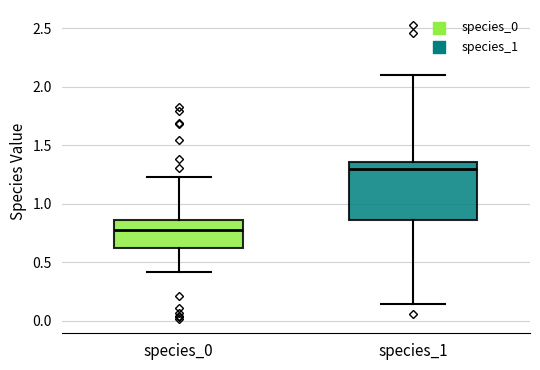

Comparing the boxes themselves (not the whiskers), which one is the tallest?

species_1